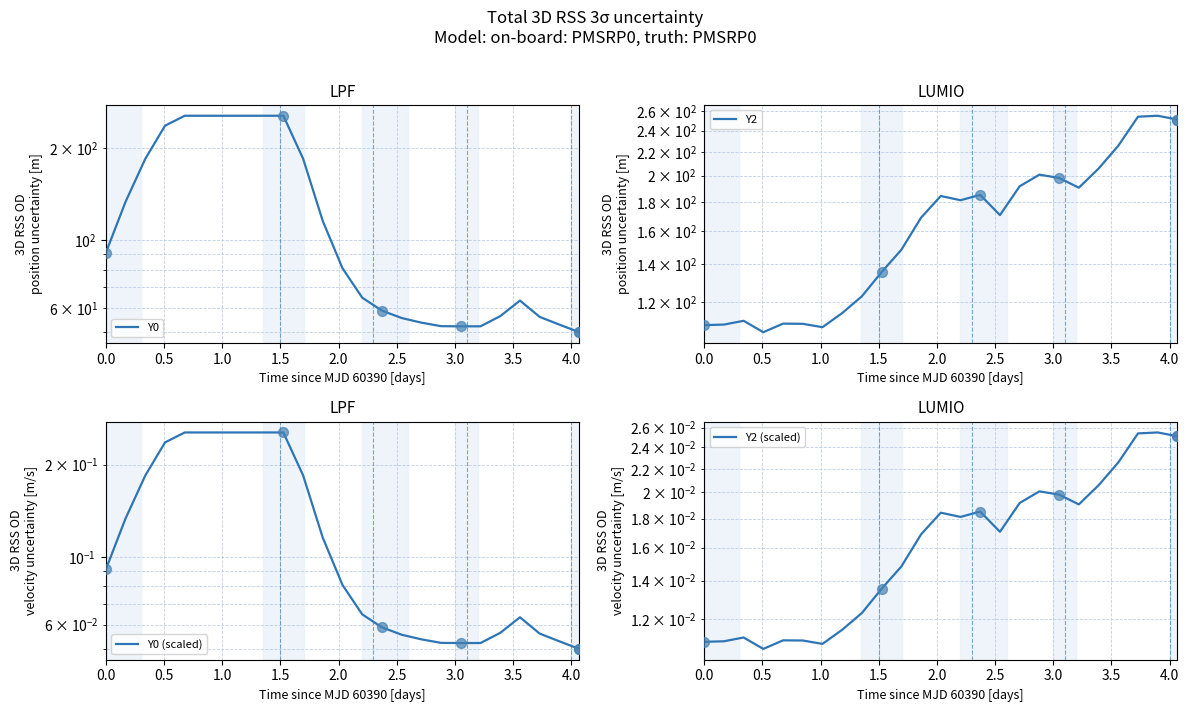

At how many categories does at least one series exceed 193?

14